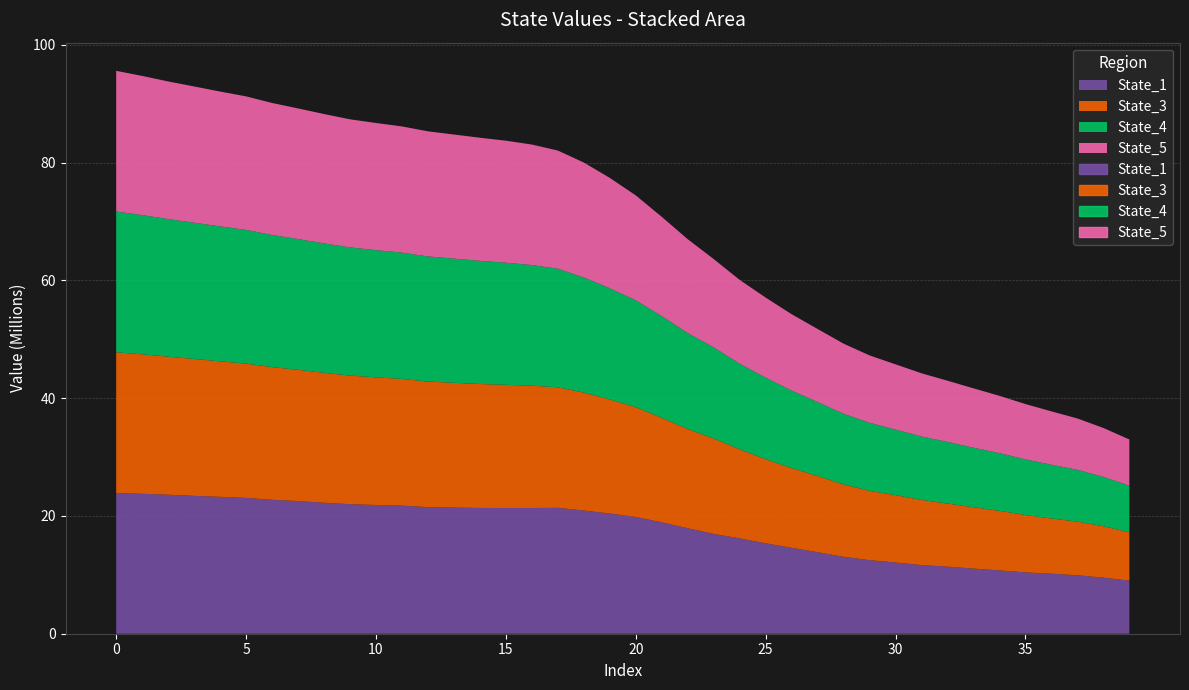

Does the chart have visible grid lines?

Yes